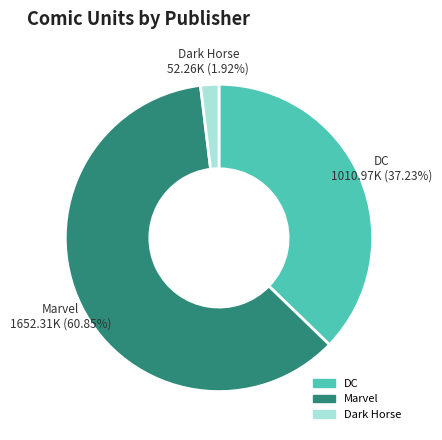

Is the sum of Dark Horse and DC greater than half?

No